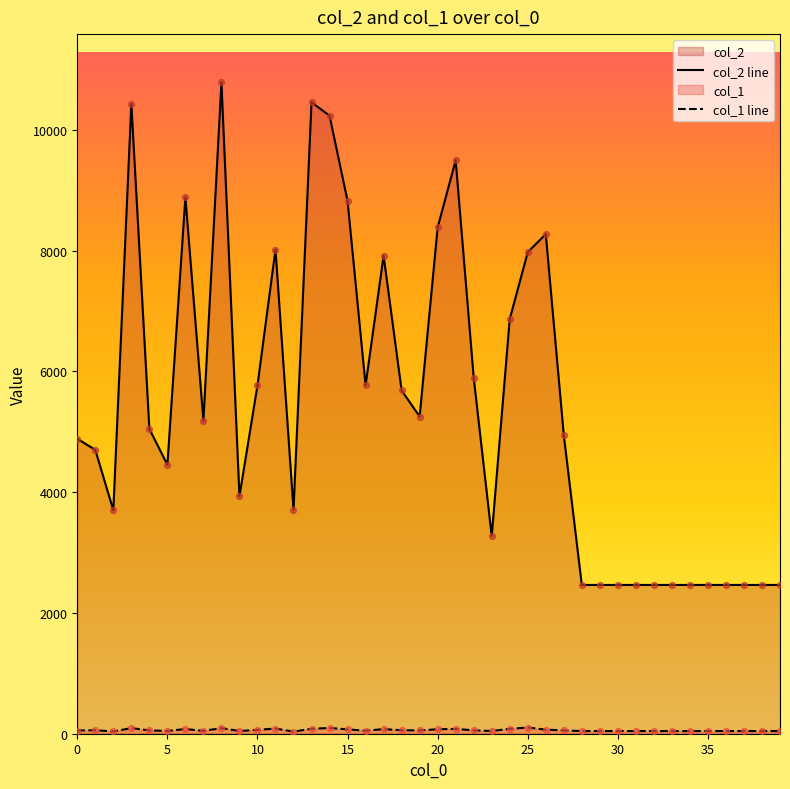

Which series contains the highest Y value?

col_2 line